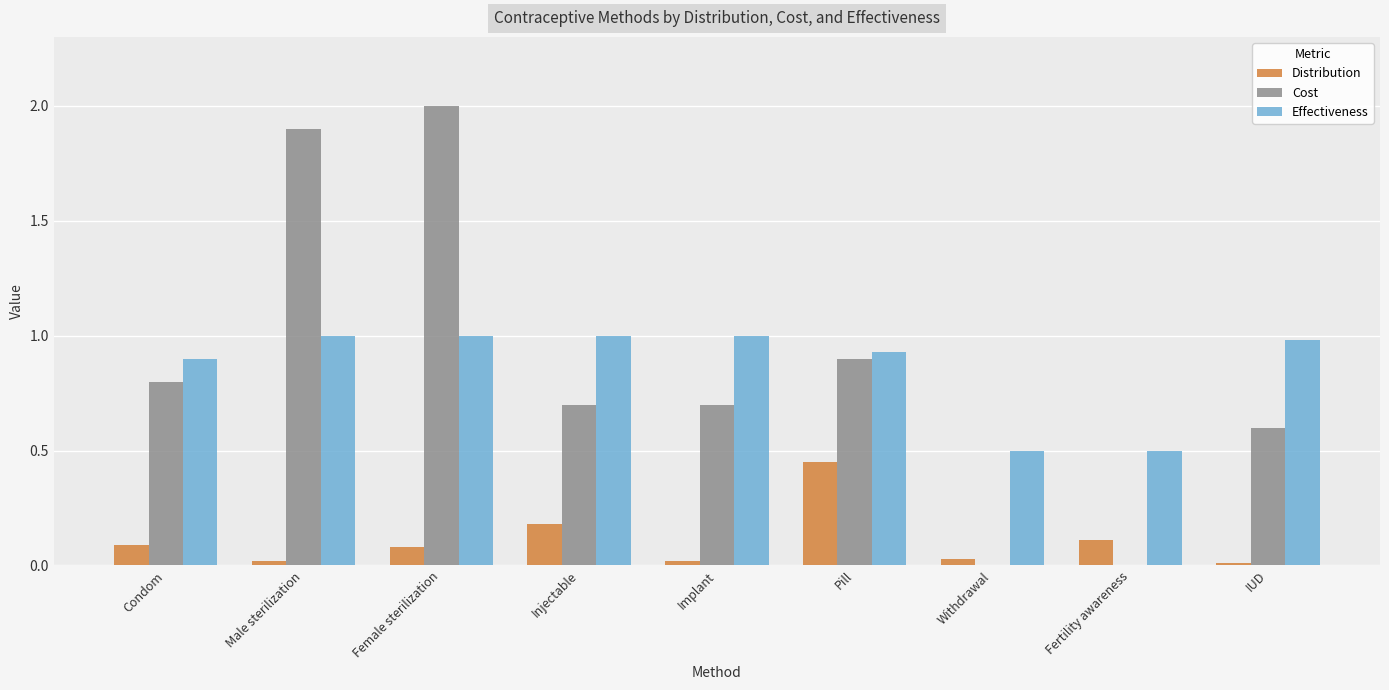

Which series changed the most between Injectable and Withdrawal?

Cost